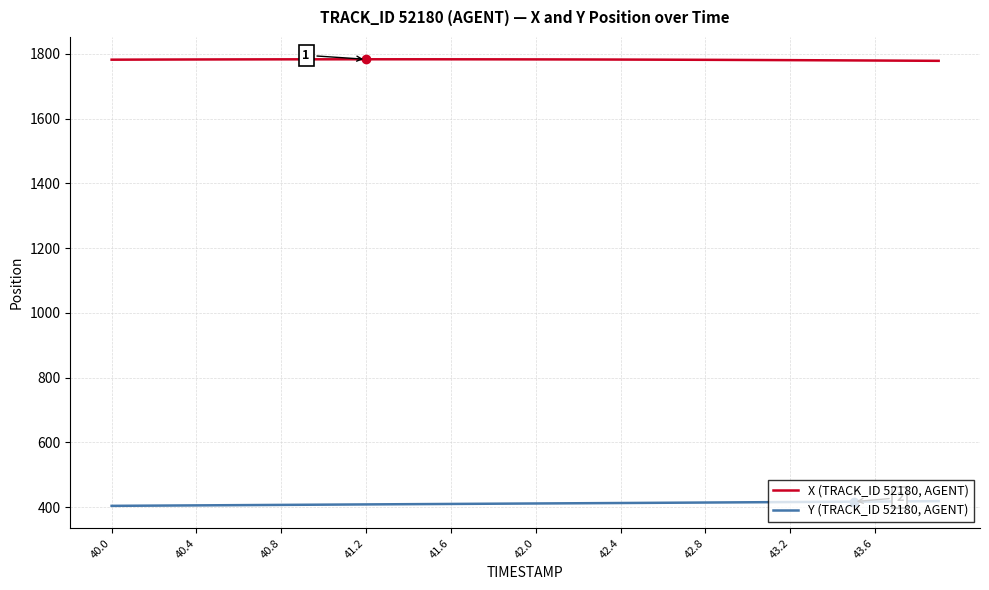

Which series has the largest total across all categories?

X (TRACK_ID 52180, AGENT)